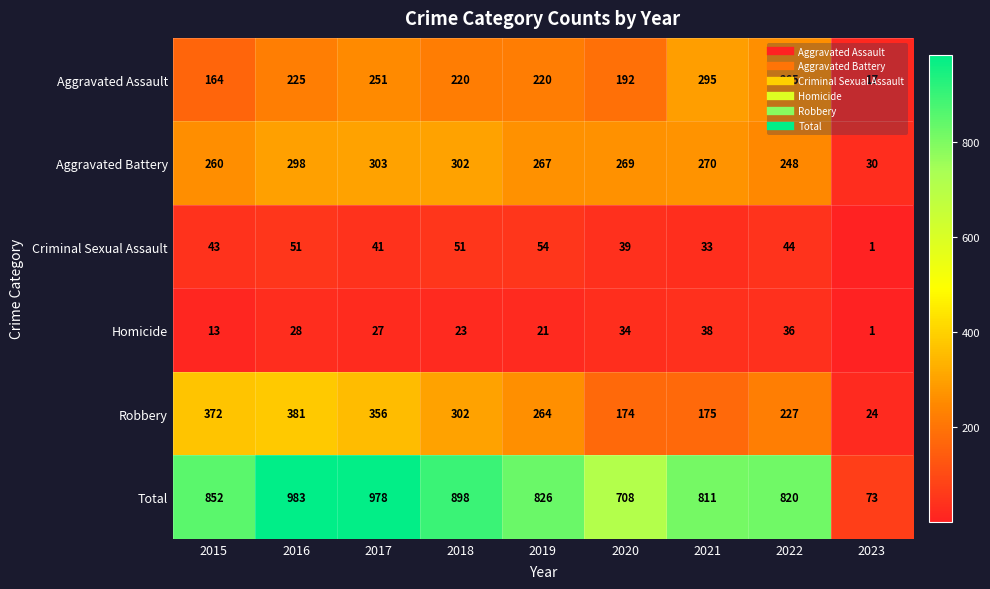

At how many categories does at least one series exceed 28?

9